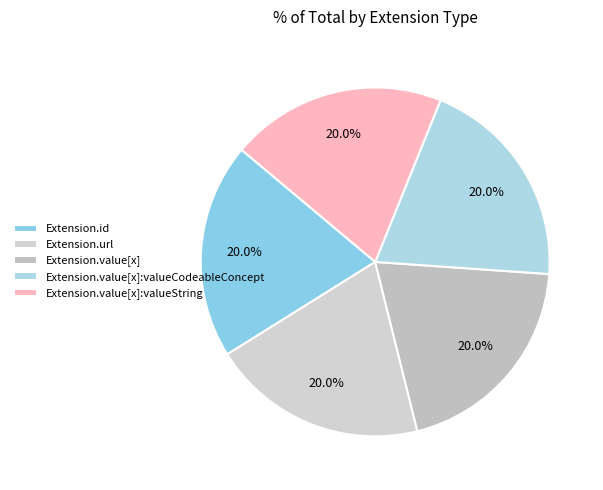

To the nearest percent, what portion does Extension.url represent?

20%